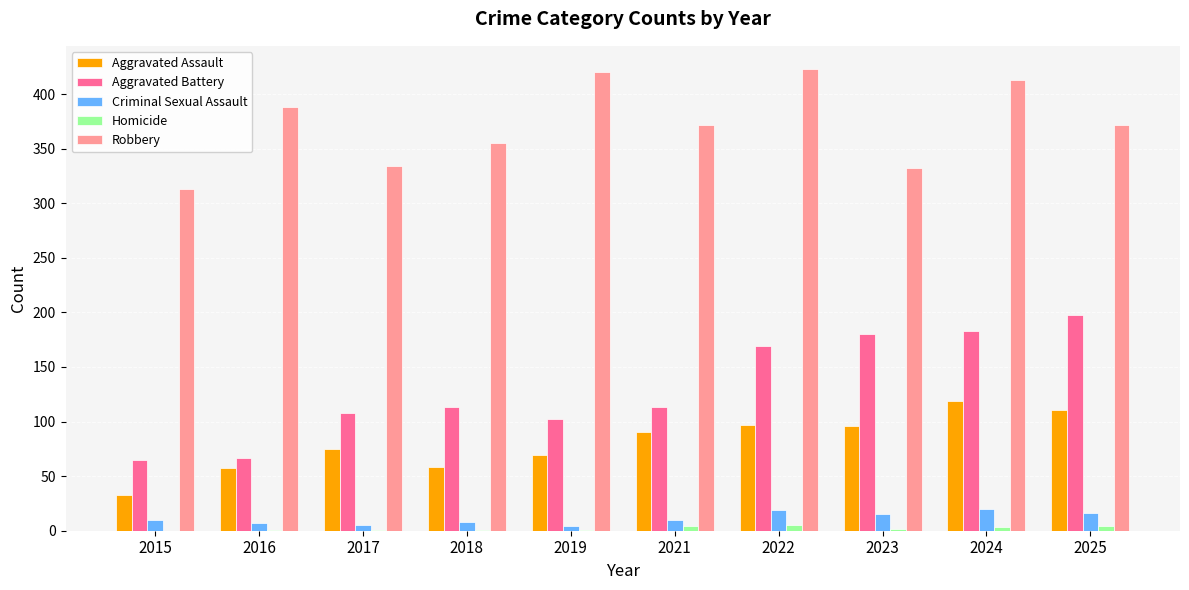

What is the sum of all Aggravated Battery values?

1298